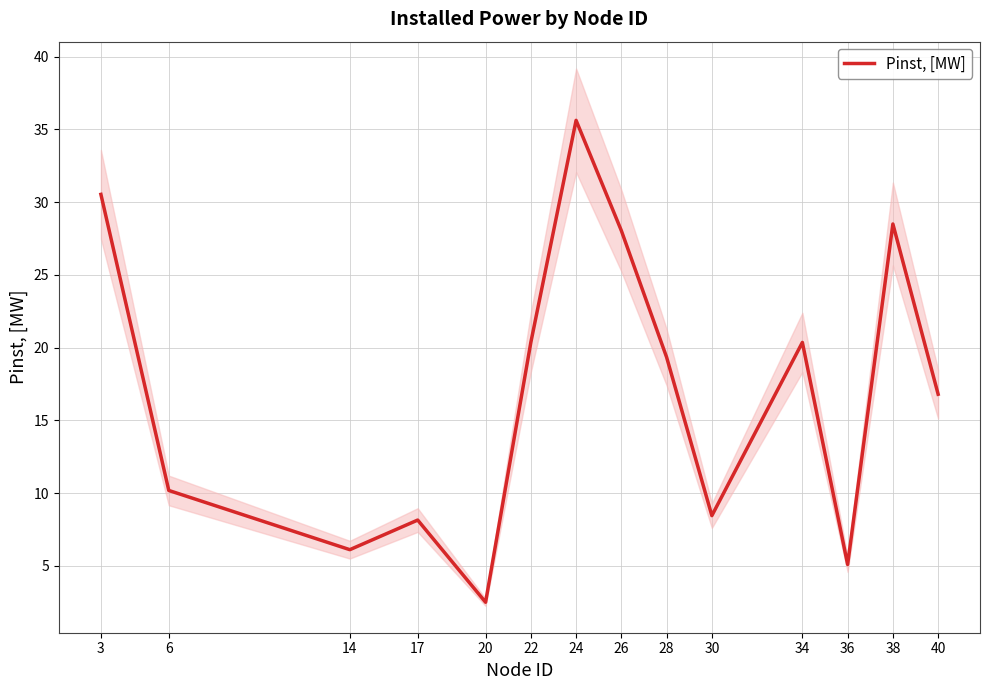

True or false: the data shows 46.3 at 38.

False